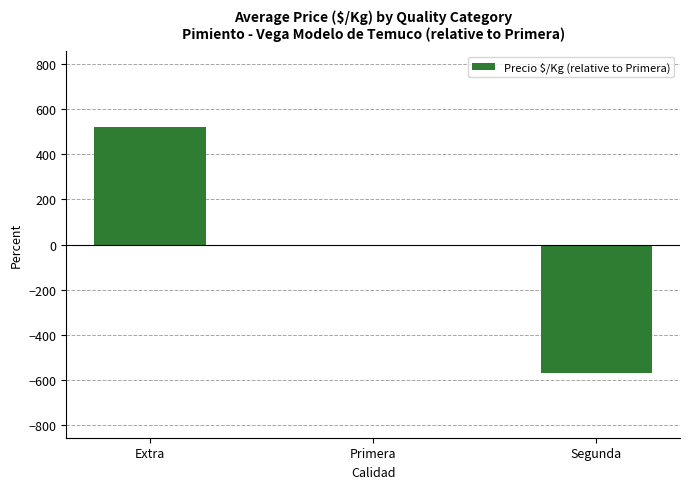

What is the difference between the values at Segunda and Primera?

570